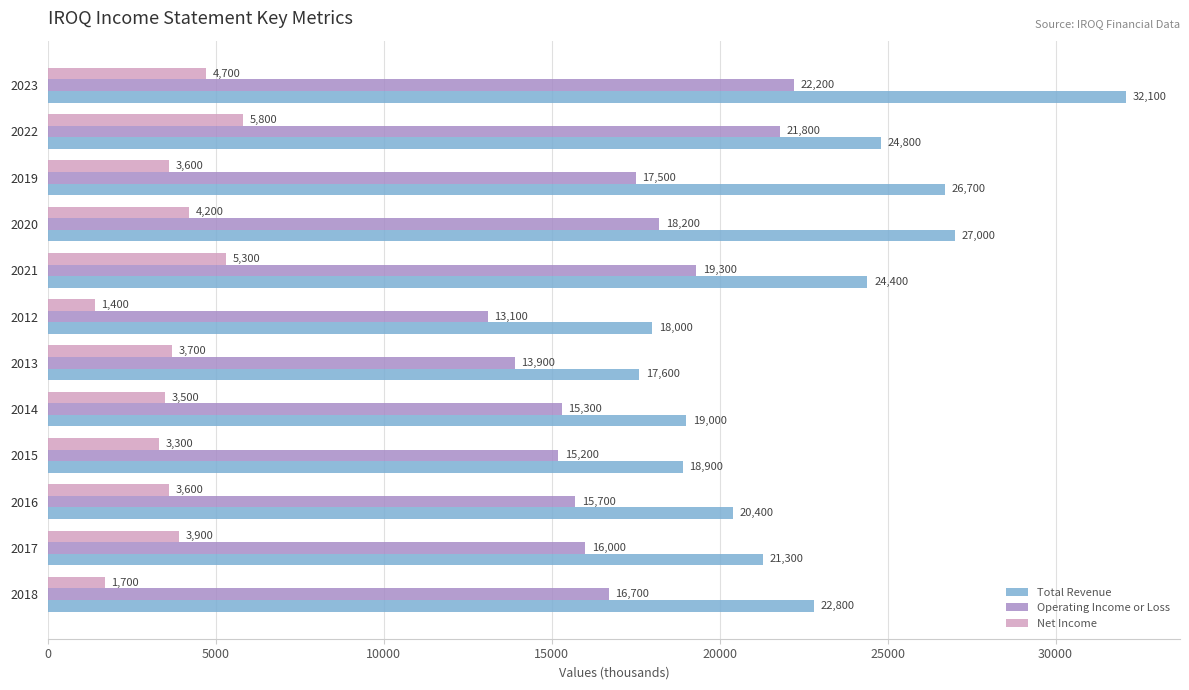

True or false: Net Income has a value of 4200 at 2020.

True